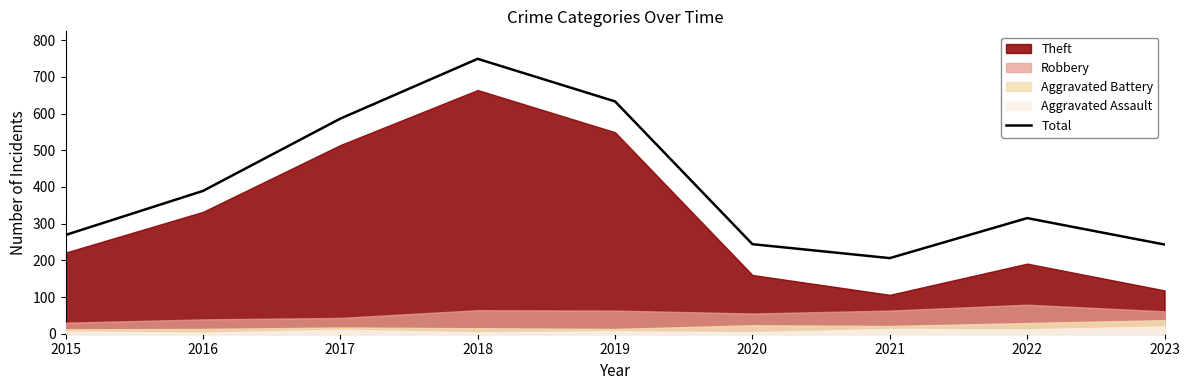

What is the greatest value displayed?

749